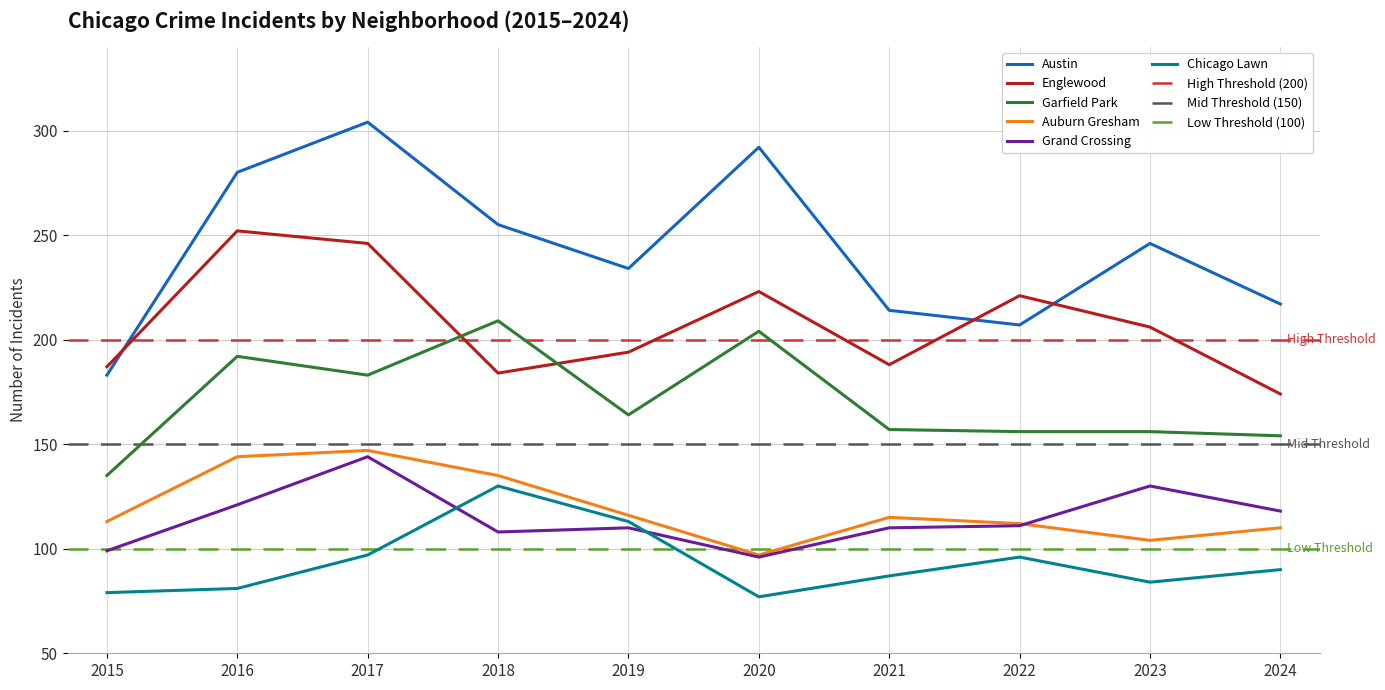

What is the value of the Grand Crossing point at the 8th from the left?

111